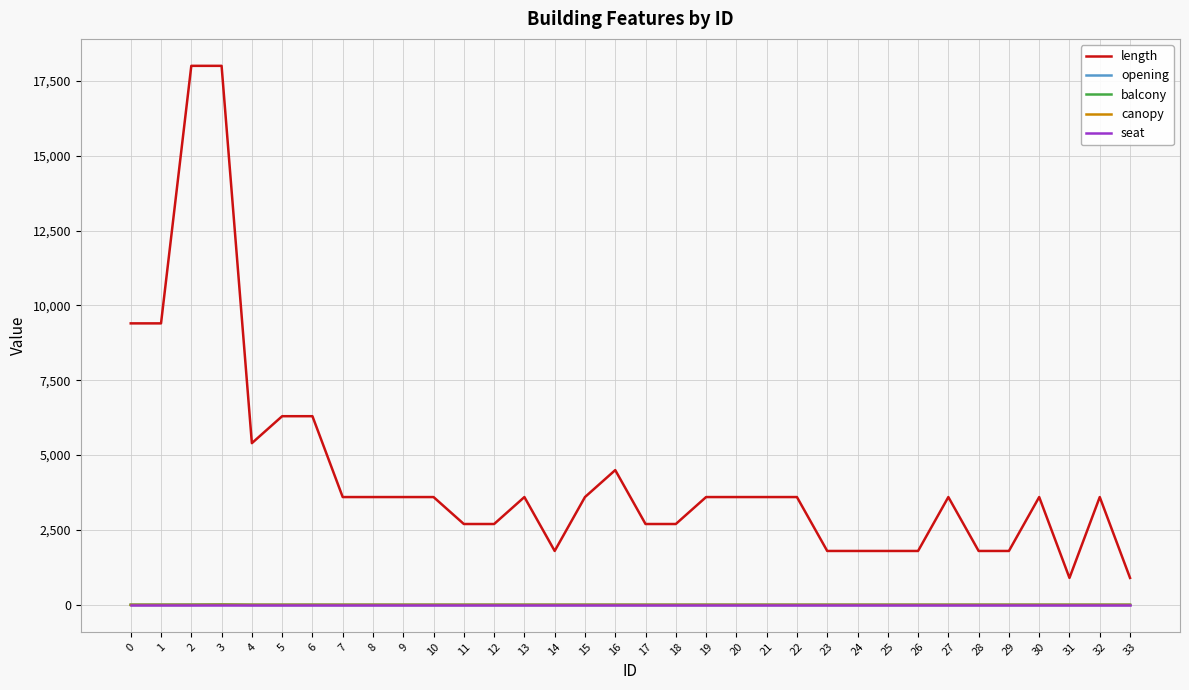

How many balcony values are between 0 and 1?

33